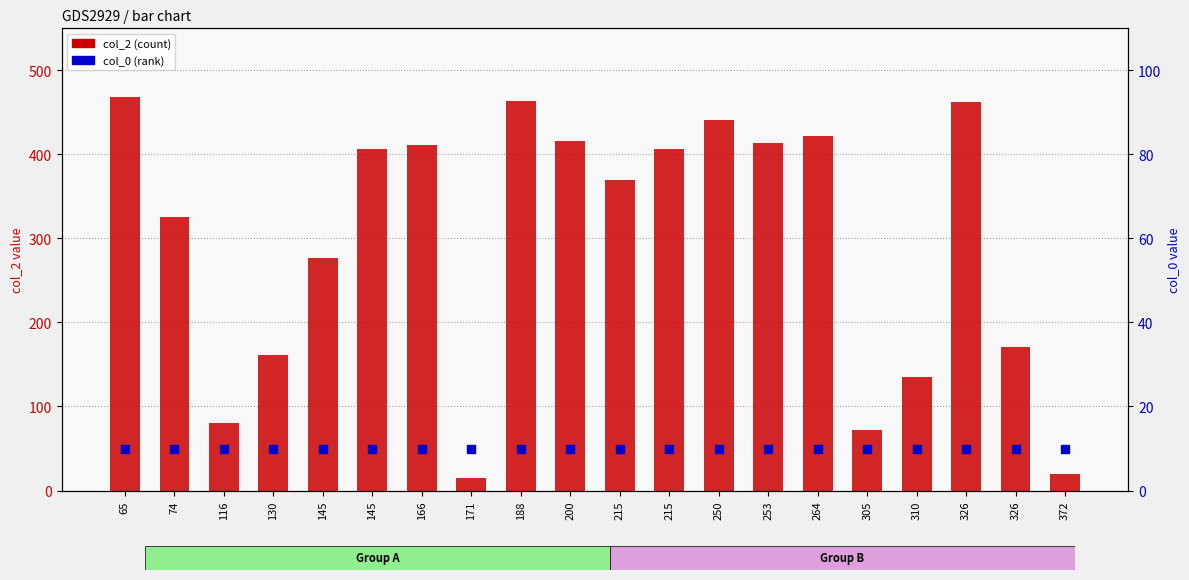

What is the total value across all series at 74?

336